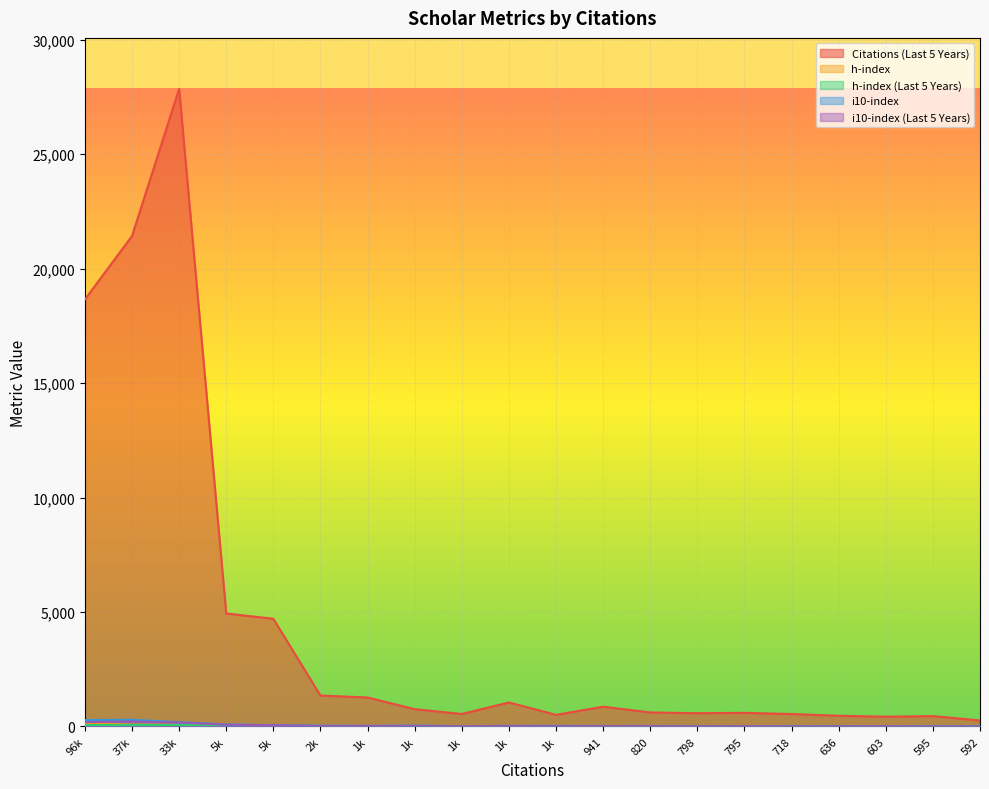

Rank the series by their maximum value, from lowest to highest.

h-index (Last 5 Years), h-index, i10-index (Last 5 Years), i10-index, Citations (Last 5 Years)